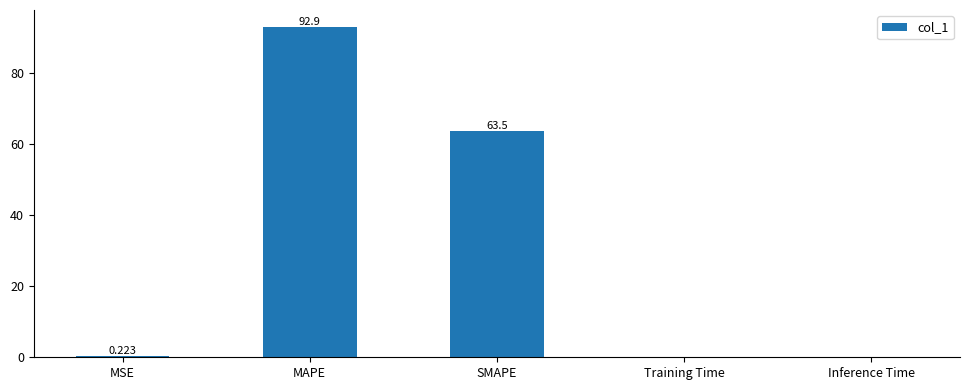

Are the bars horizontal?

No